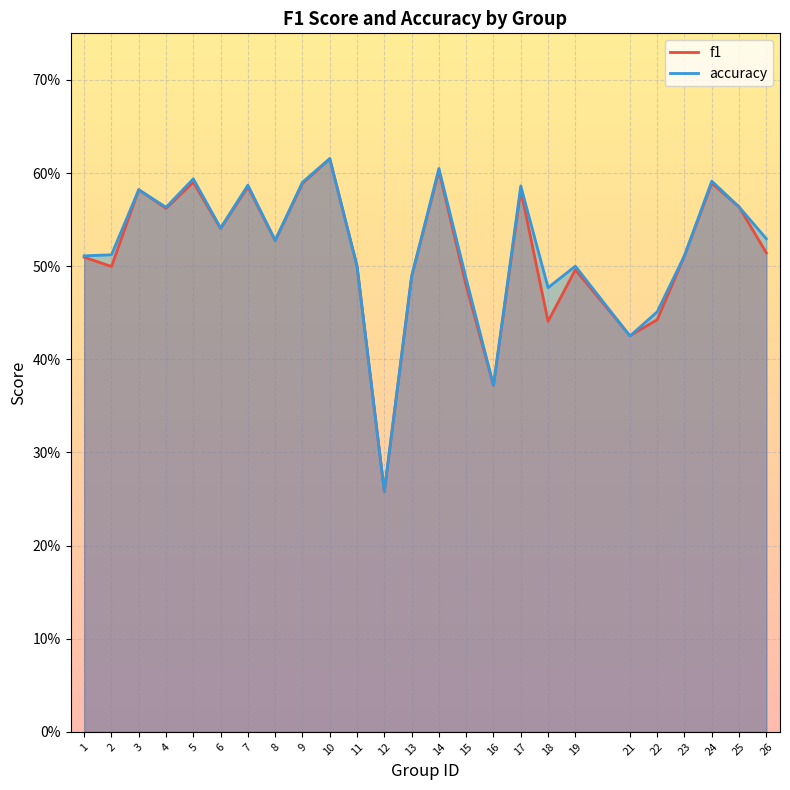

Rank the series at 8 from highest to lowest value.

accuracy, f1